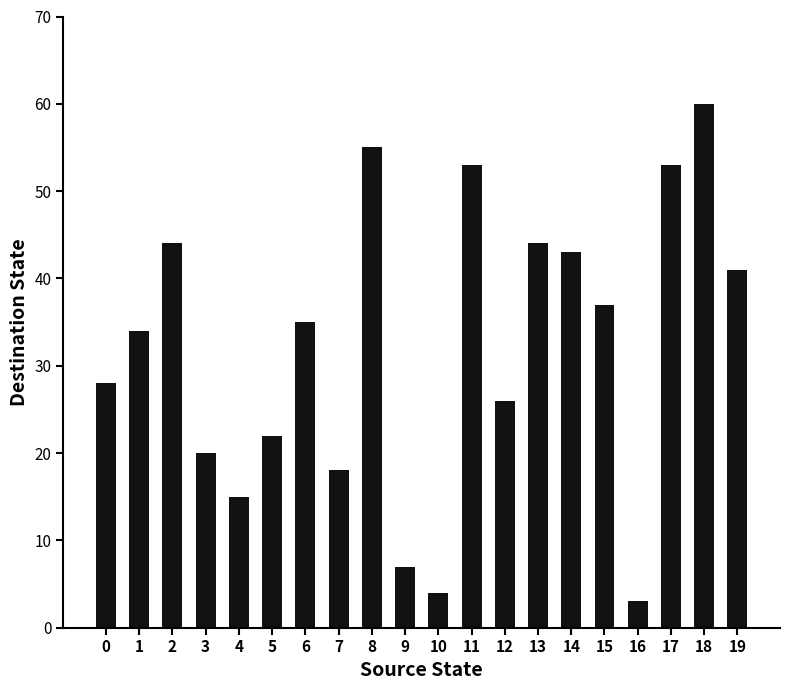

What is the average value?

32